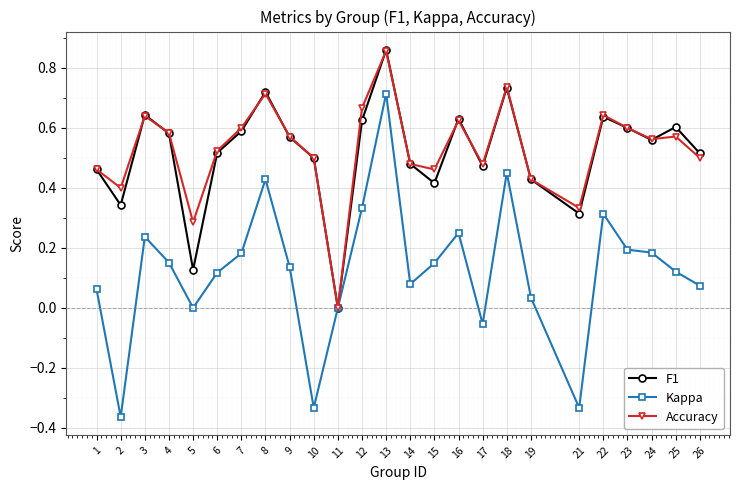

At which category does Kappa reach its first local peak?

3